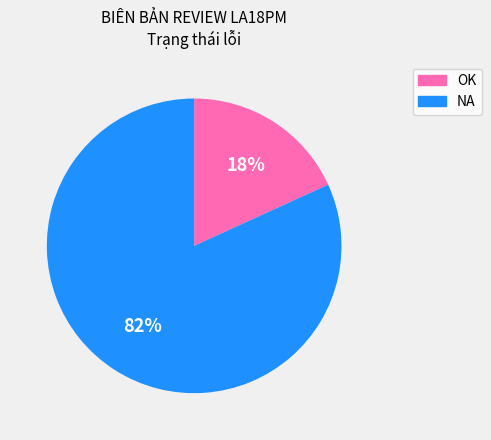

To the nearest percent, what is the average slice percentage?

50%